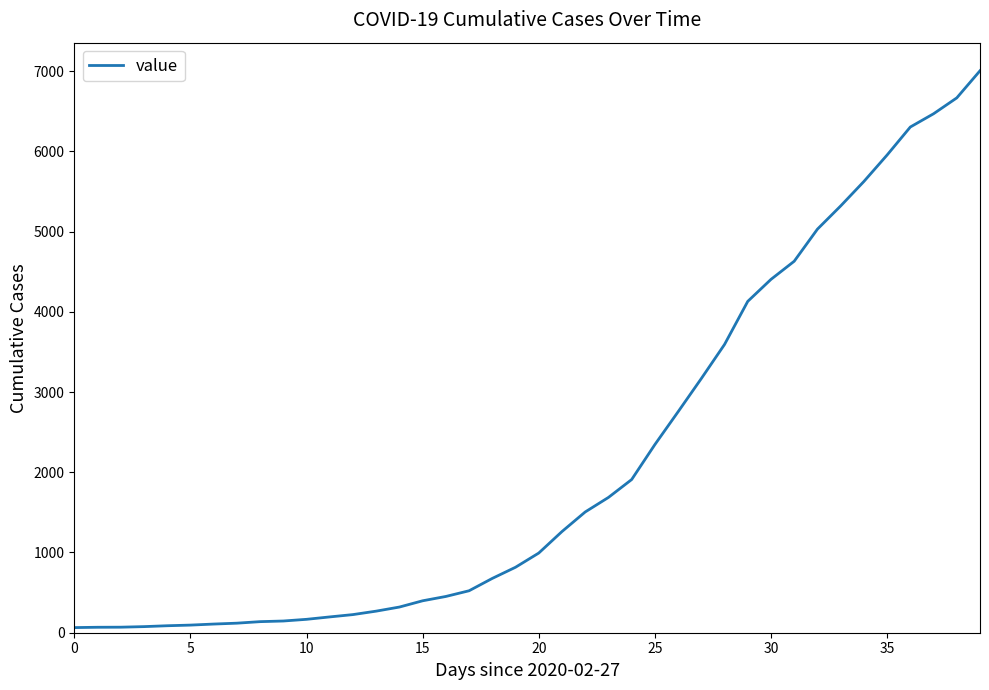

How many series are shown in this chart?

1